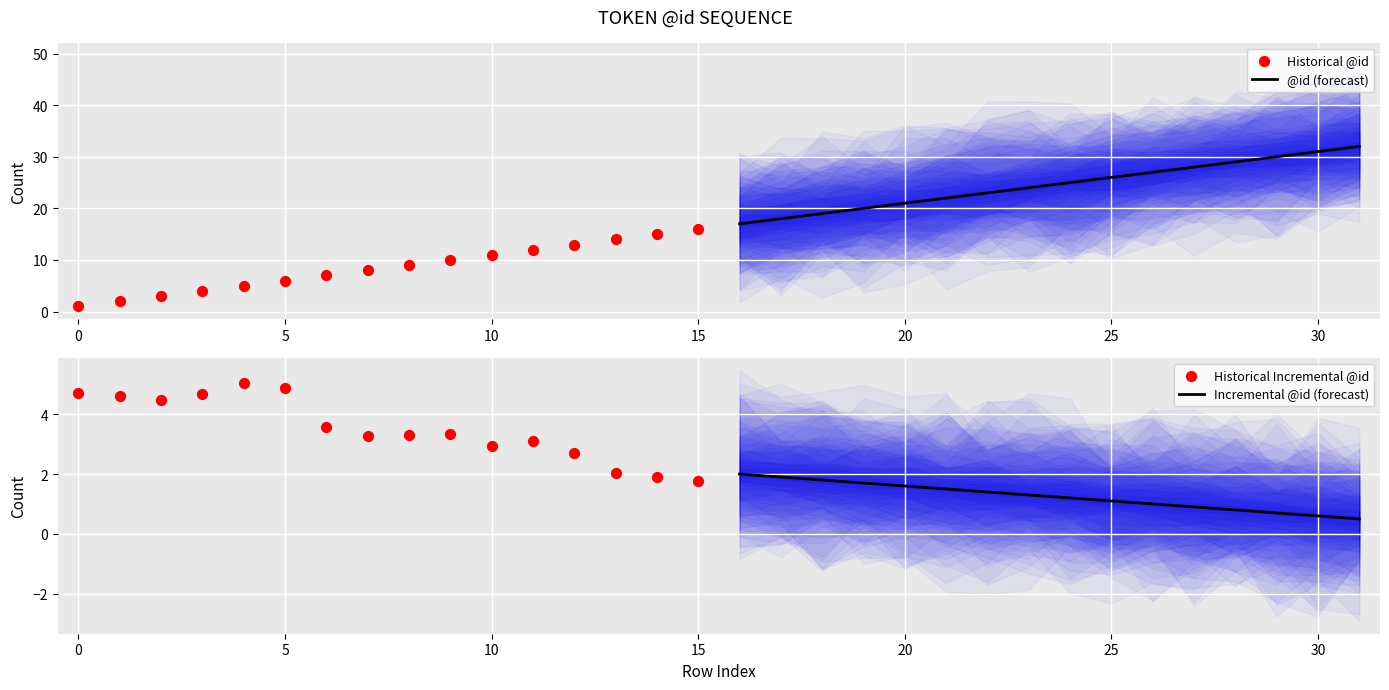

What is the maximum value for @id (forecast)?

32